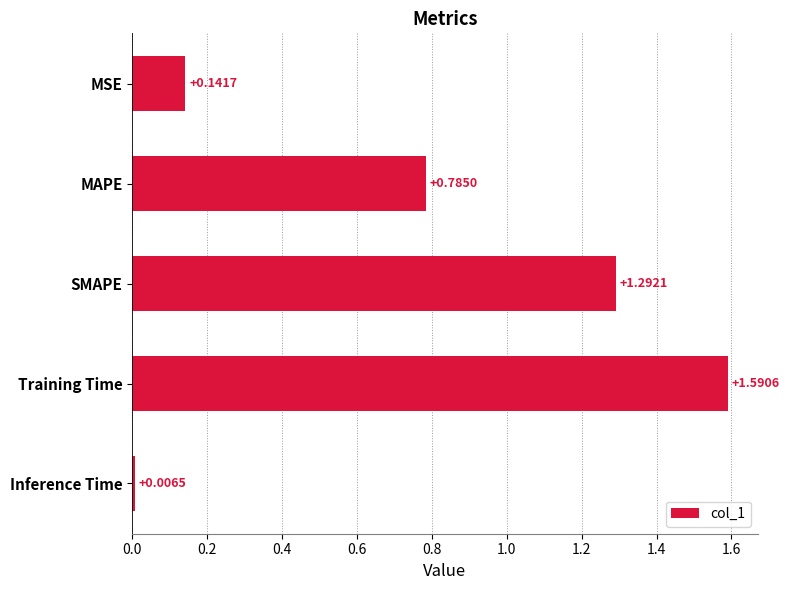

List the labels in order of value, smallest first.

Inference Time, MSE, MAPE, SMAPE, Training Time